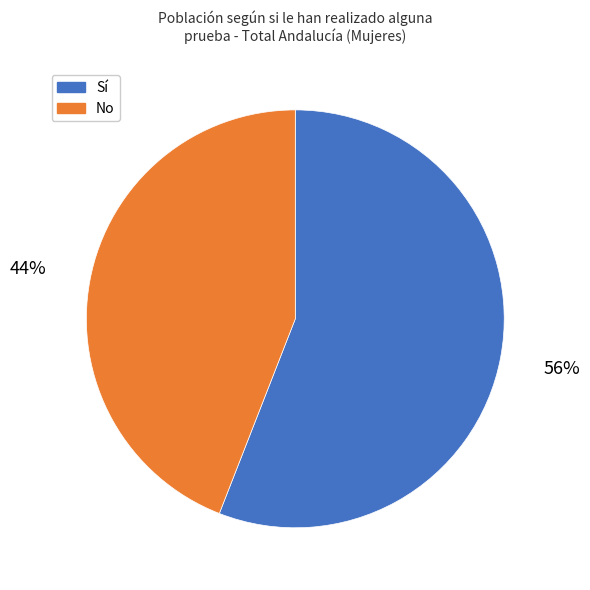

How many segments does this pie chart have?

2